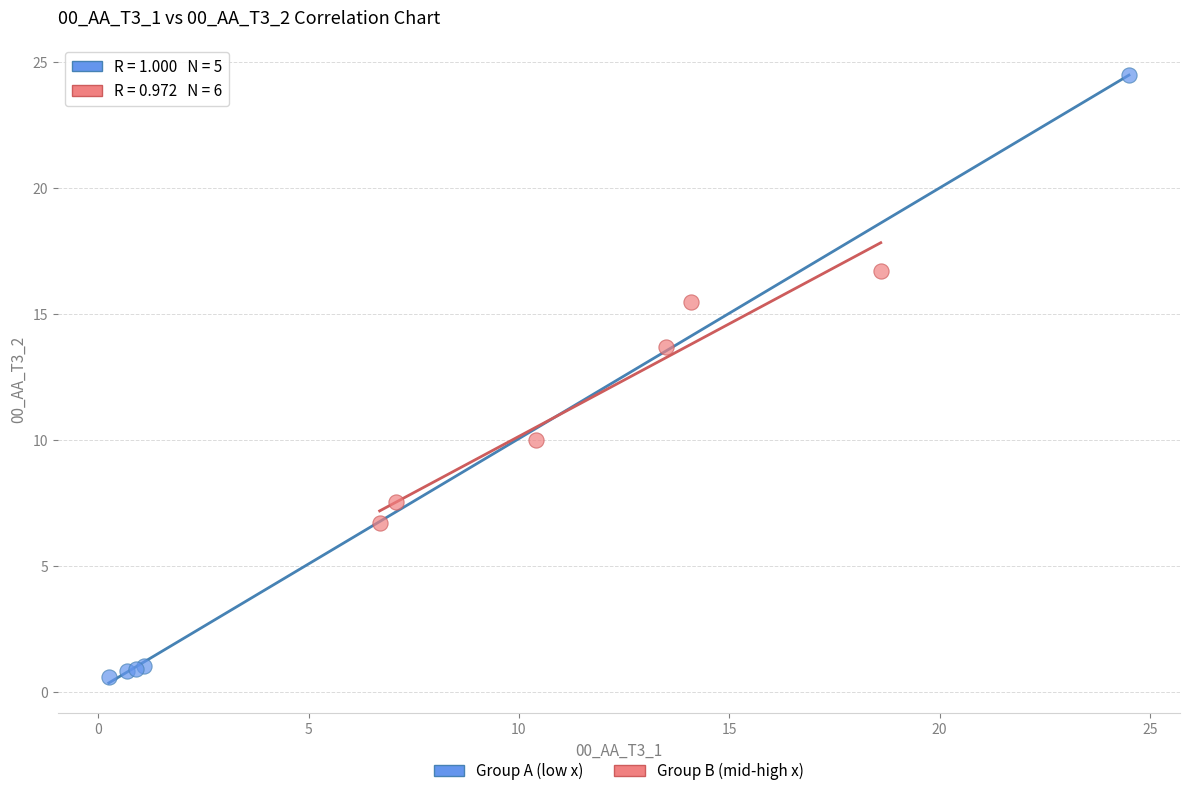

Which series has the largest Y range (max minus min)?

Group A (low x)